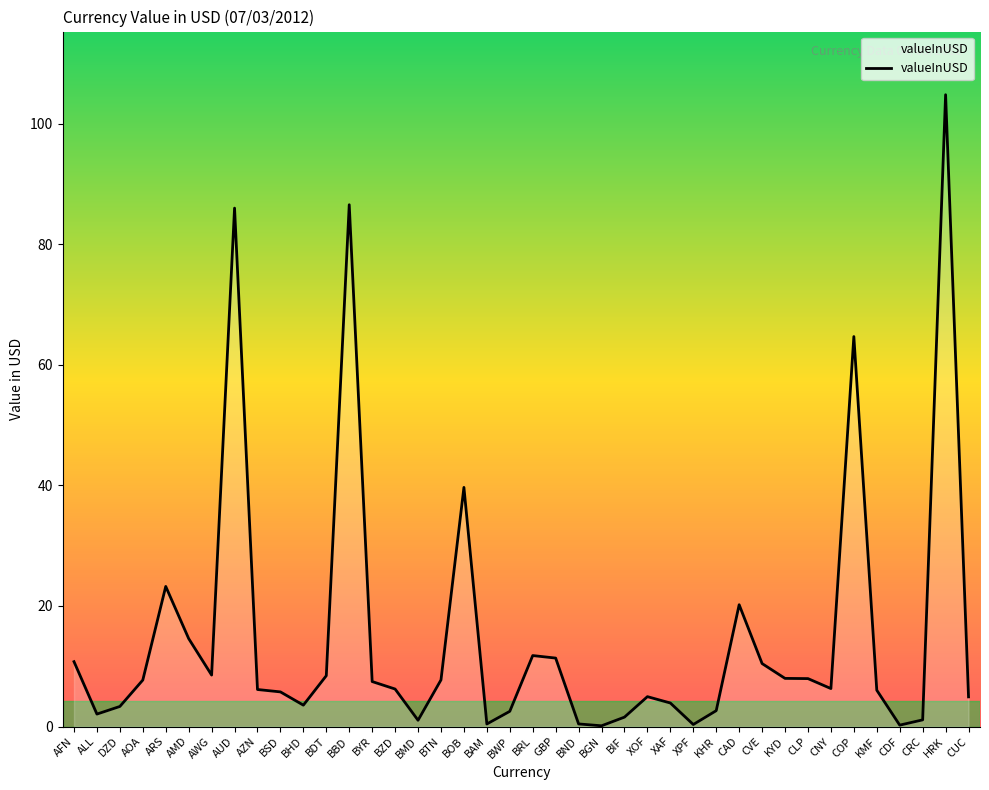

What position from the right is BYR?

27